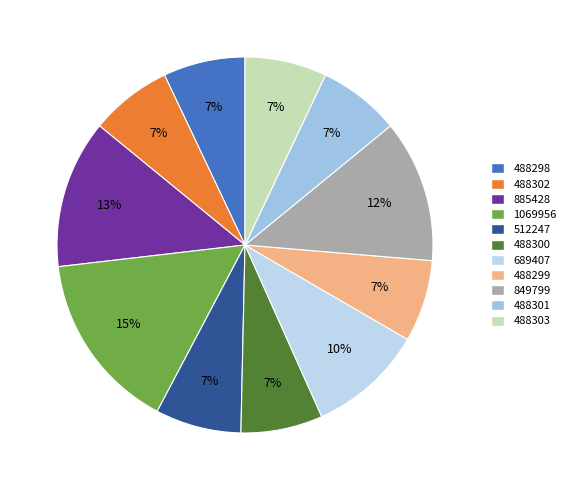

To the nearest percent, what percentage of the pie is 689407?

10%